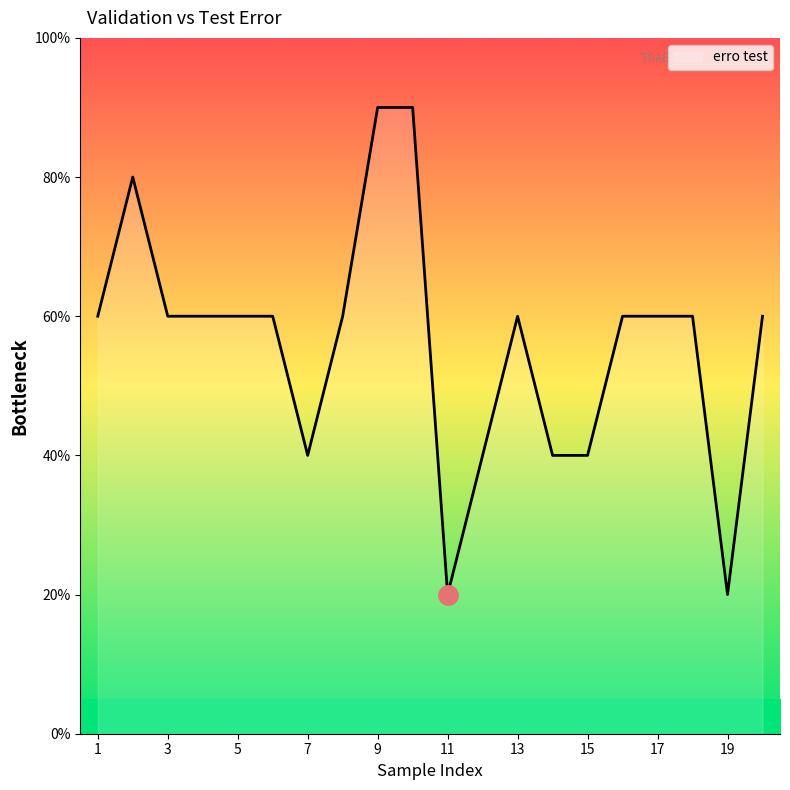

What is the maximum value shown in the chart?

90.0